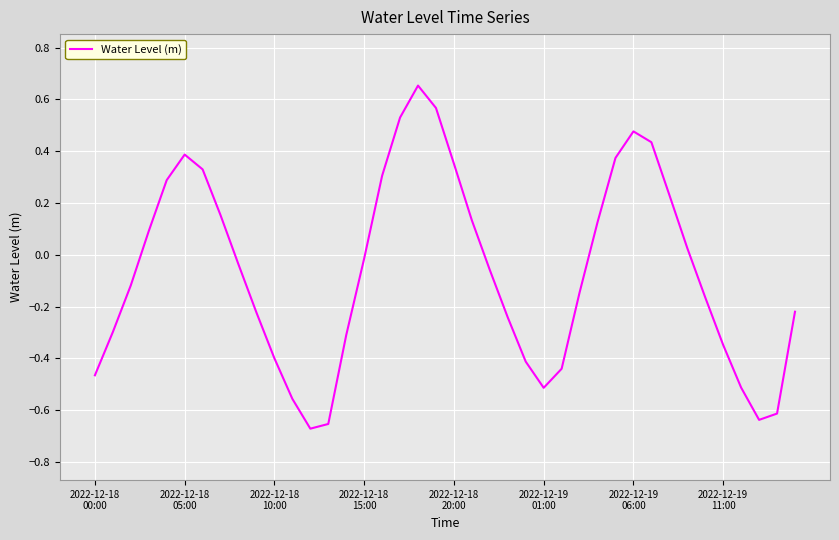

What is the difference between the maximum and minimum values?

1.3